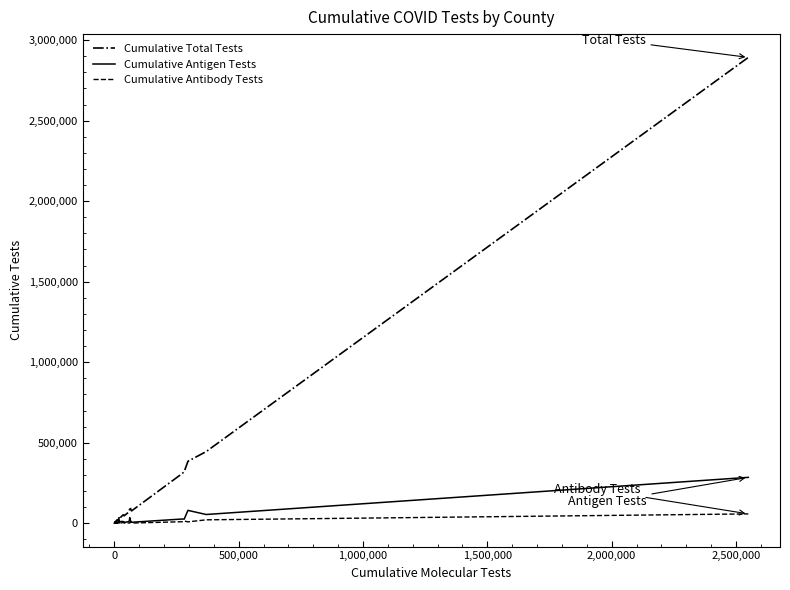

Rank the series by their maximum value, from highest to lowest.

Cumulative Total Tests, Cumulative Antigen Tests, Cumulative Antibody Tests